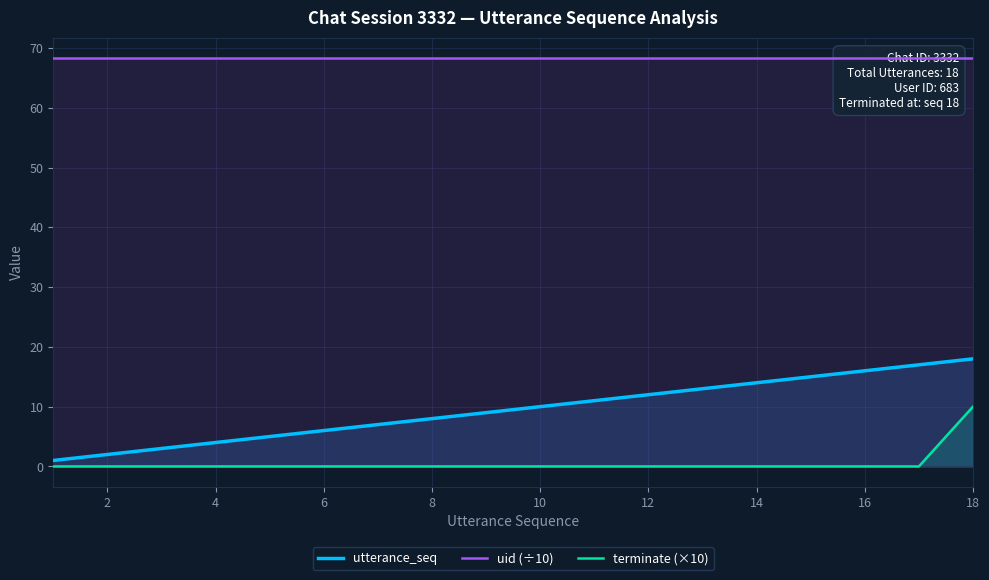

The value of terminate (×10) at 4 is -7. True or false?

False